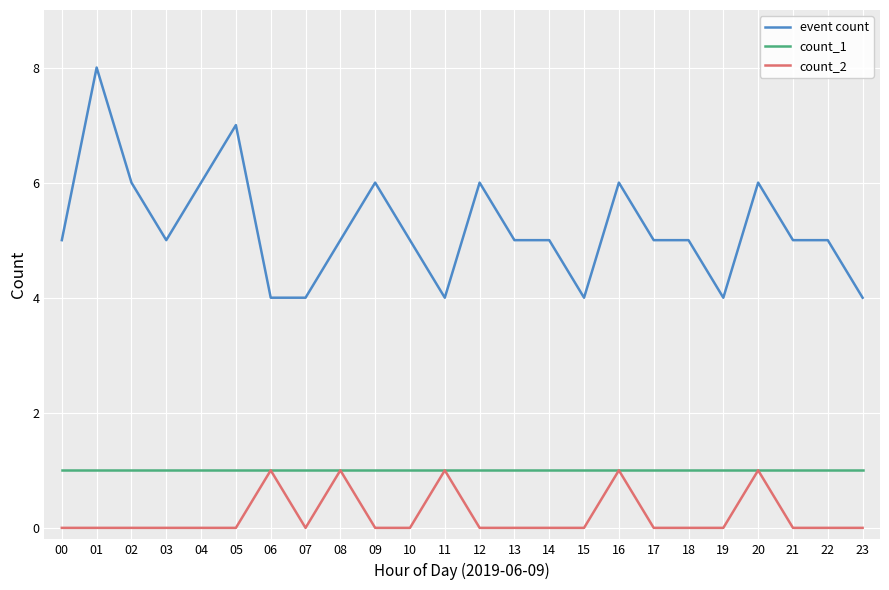

Is this an area chart (filled region under the line)?

No